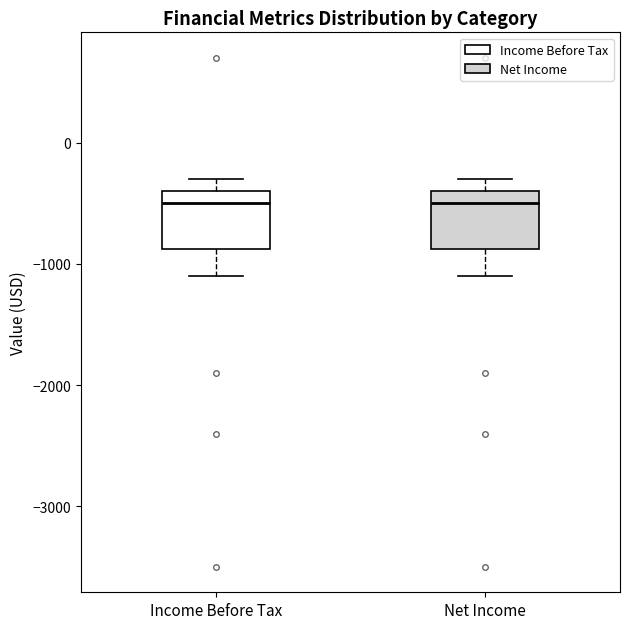

Reading left to right, read every box against the y-axis: the position of its median line, the range the box covers, and the ends of its whiskers. The values are not printed on the chart, so give them approximately, as read against the axis.

Income Before Tax: median -500, box -900 to -400, whiskers -1100 to -300
Net Income: median -500, box -900 to -400, whiskers -1100 to -300